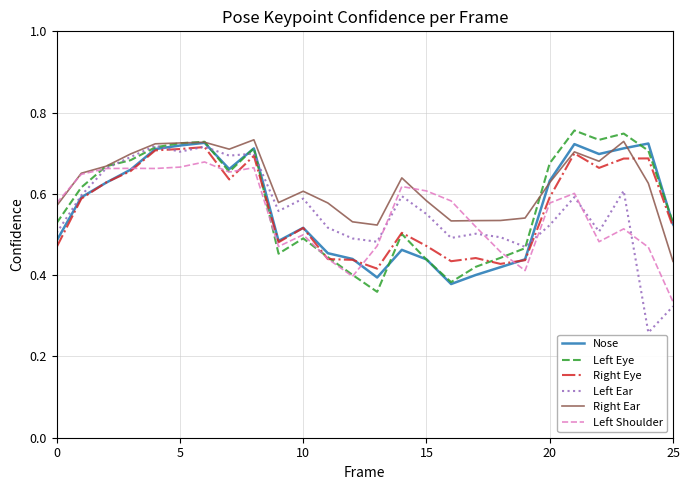

Which series has the largest total across all categories?

Right Ear